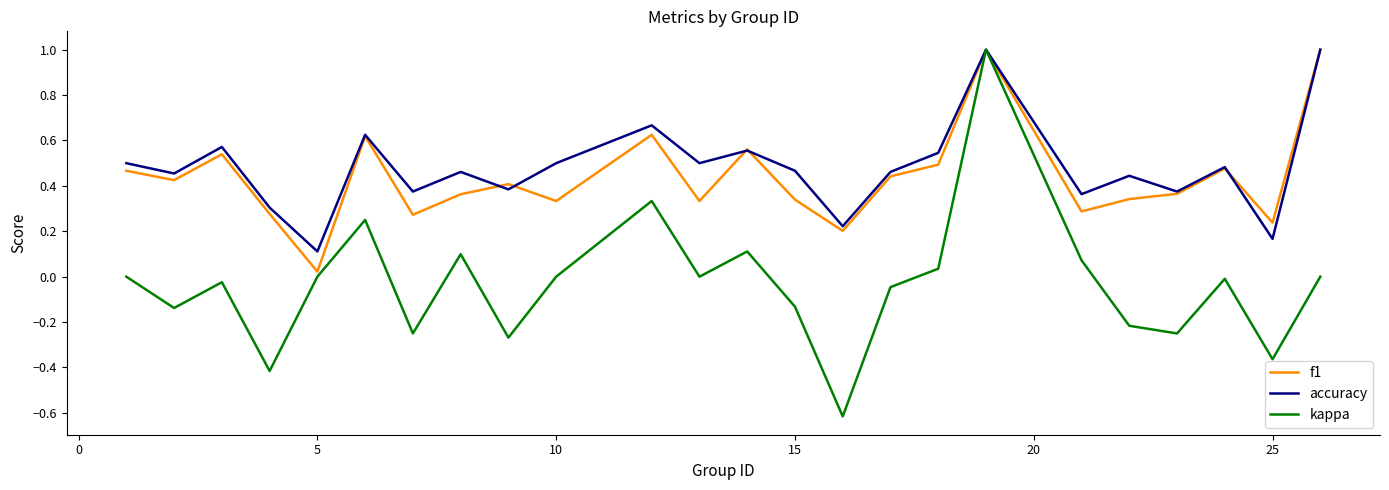

How many accuracy values are between 0 and 1?

24